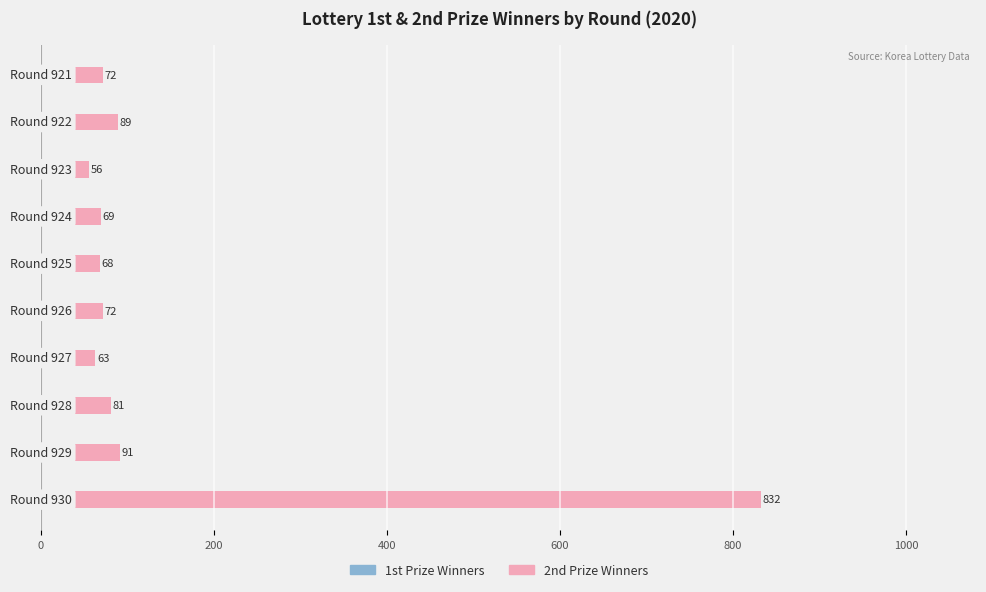

Which series has the largest total across all categories?

2nd Prize Winners